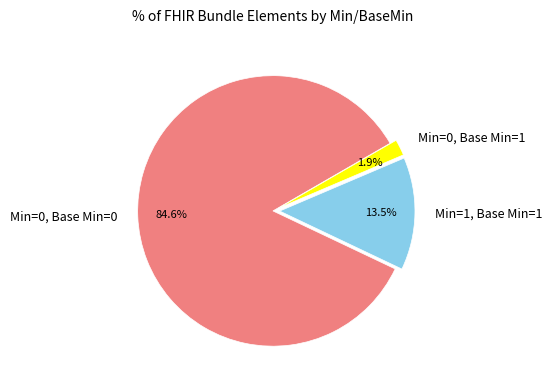

Which category has the smallest portion of the pie?

Min=0, Base Min=1